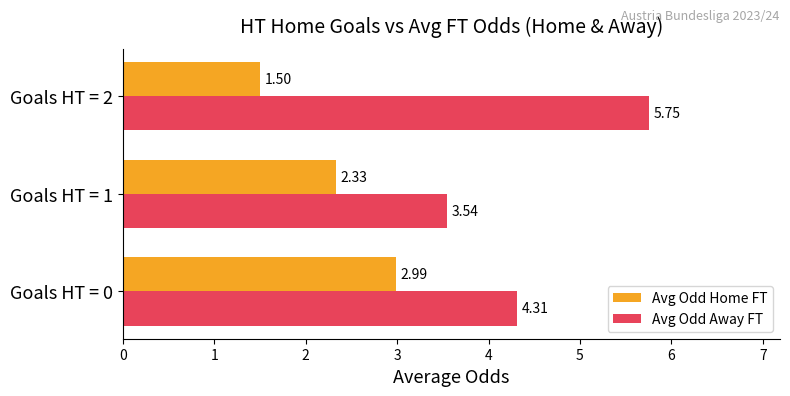

List the series in order of their overall mean, highest first.

Avg Odd Away FT, Avg Odd Home FT